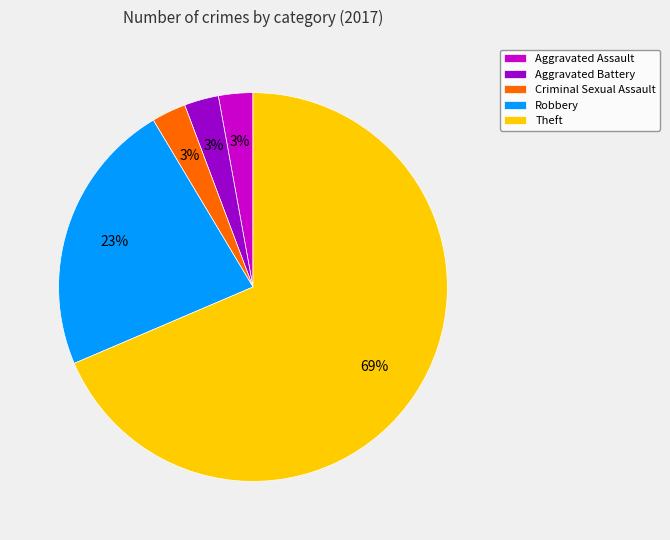

To the nearest percent, what is the combined percentage of Robbery and Theft?

91%